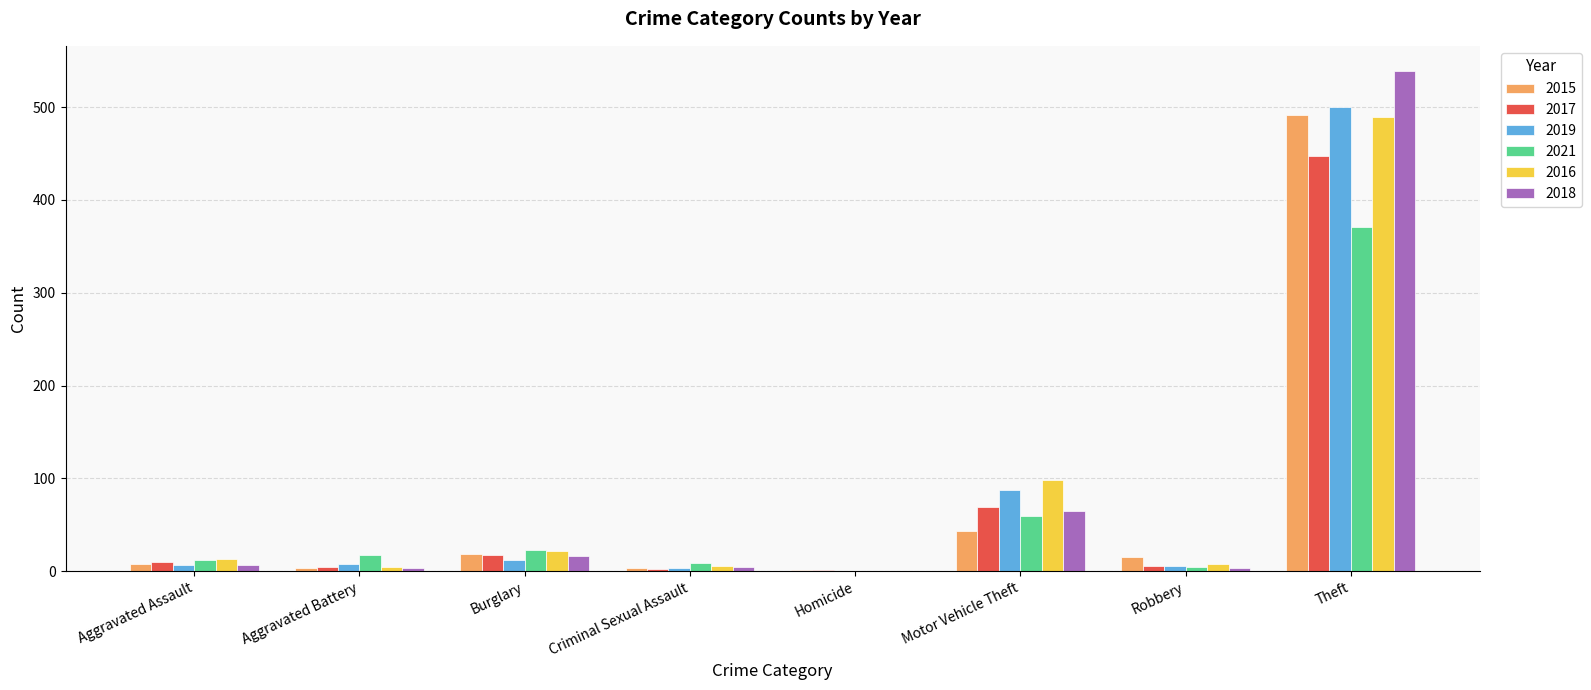

How many distinct data groups are displayed?

6